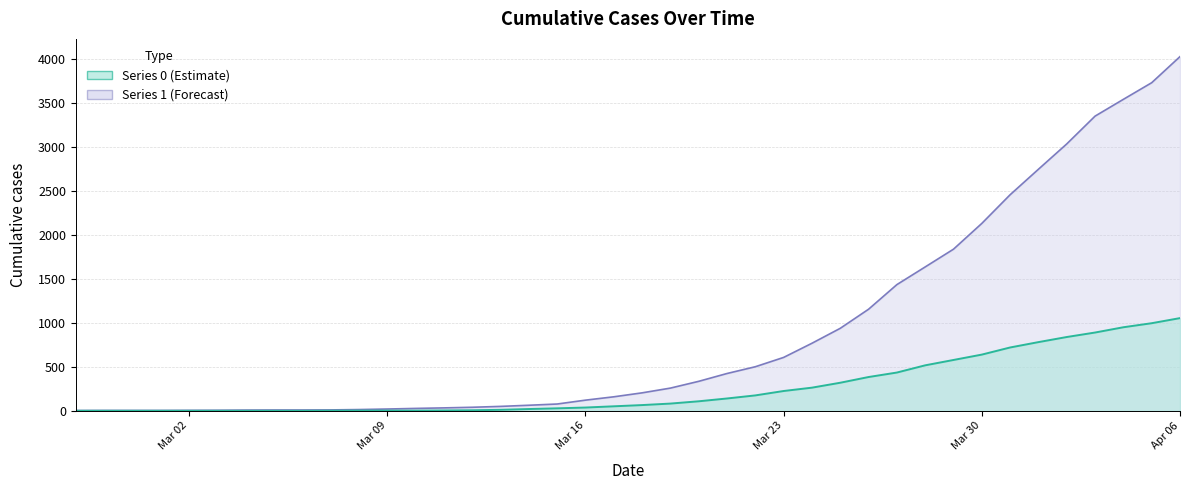

Where is 0 nearest to the value 527?

2020-03-28